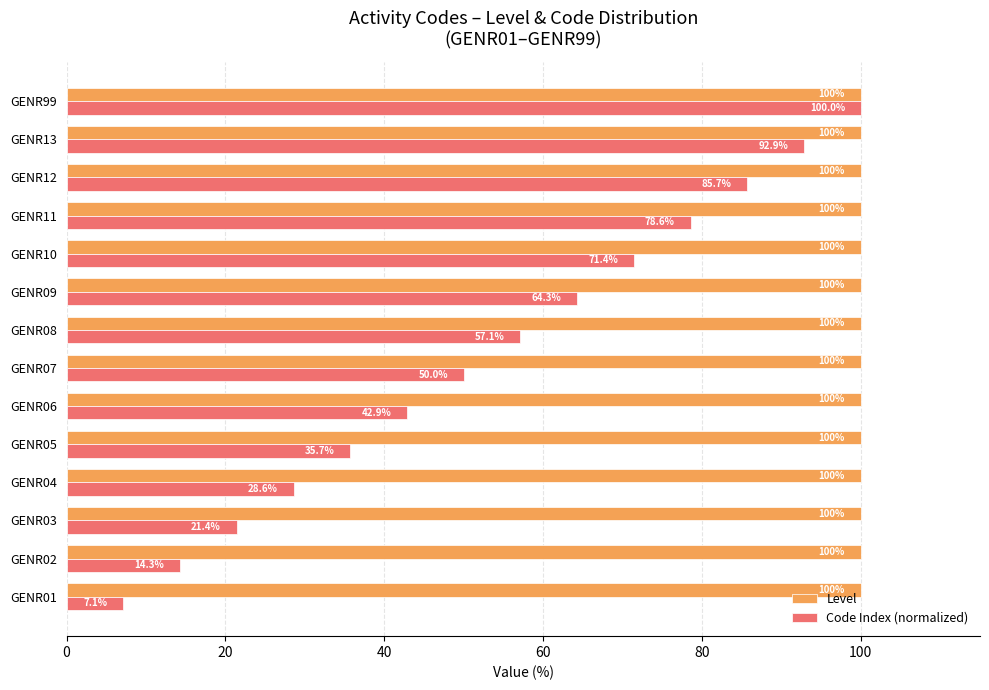

At how many categories does at least one series exceed 51?

14